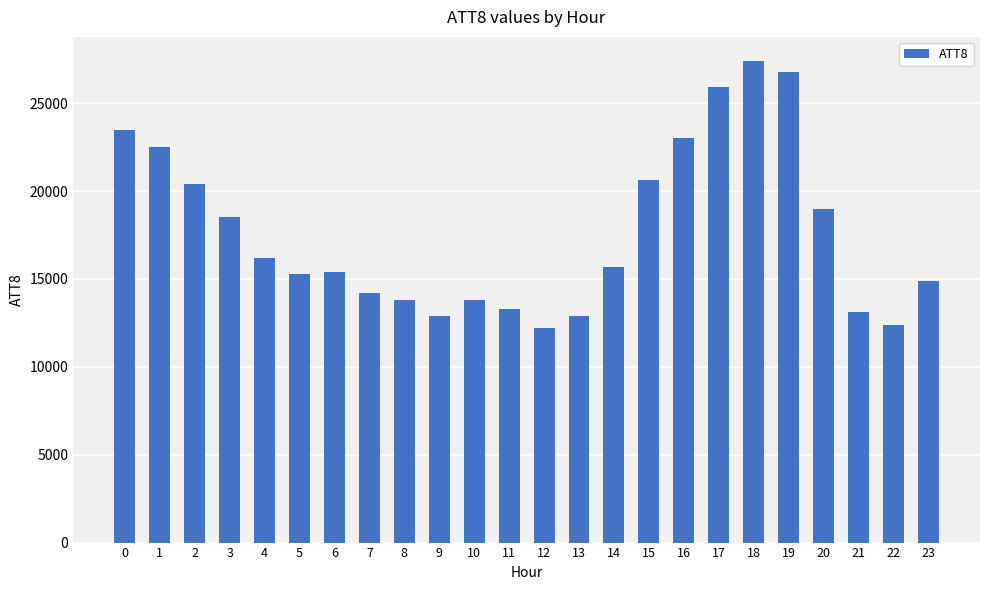

Which category has the highest value across all series?

18